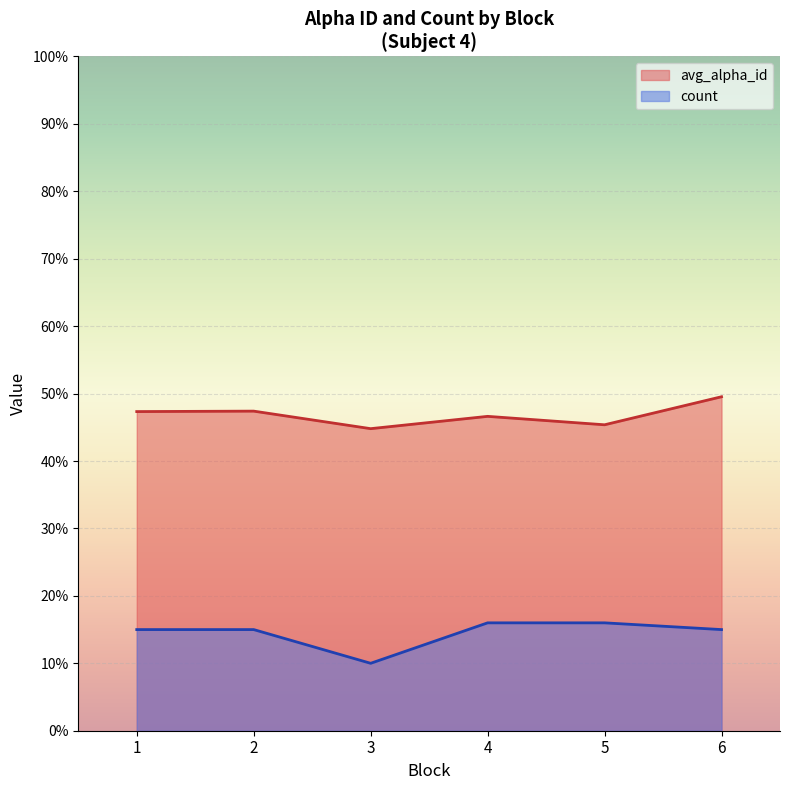

Is the value of count at 5 greater than the value of avg_alpha_id at 4?

No